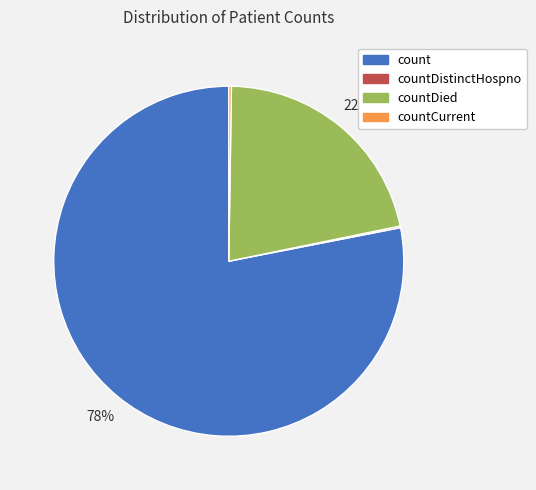

Which category has the biggest portion of the pie?

count